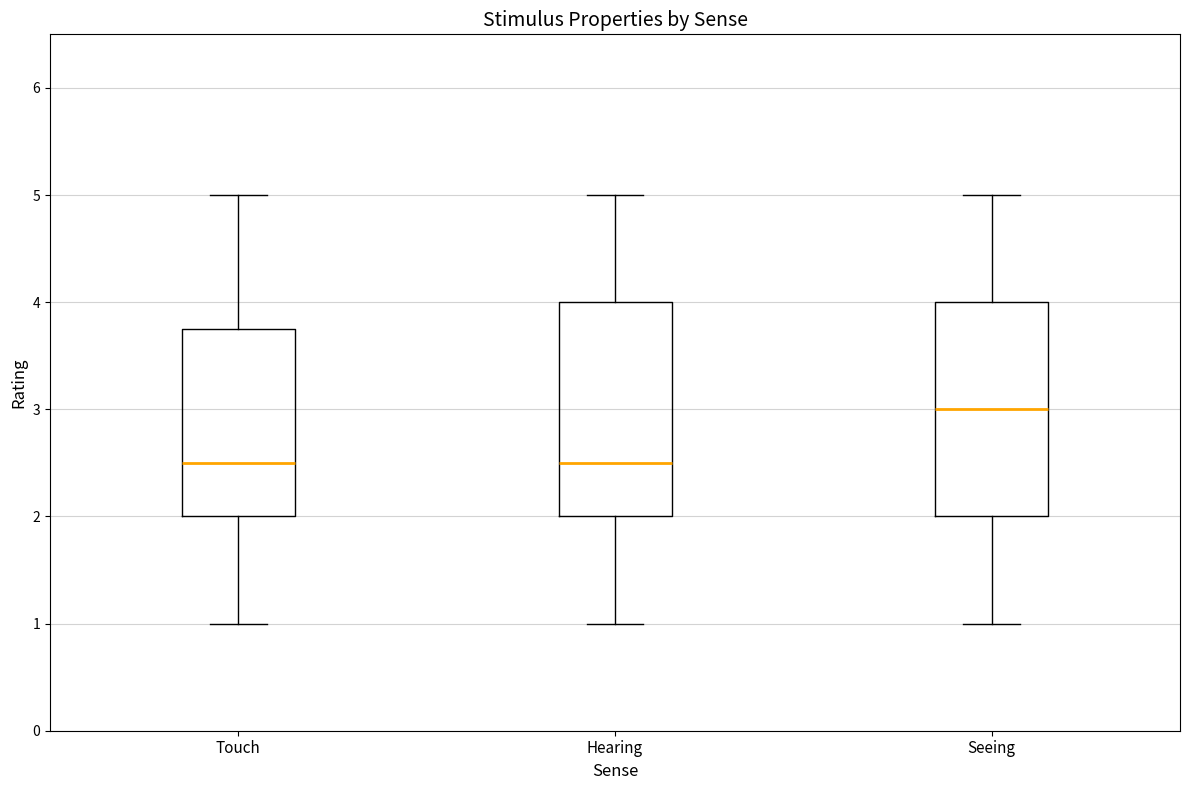

Which box's median line is the highest?

Seeing